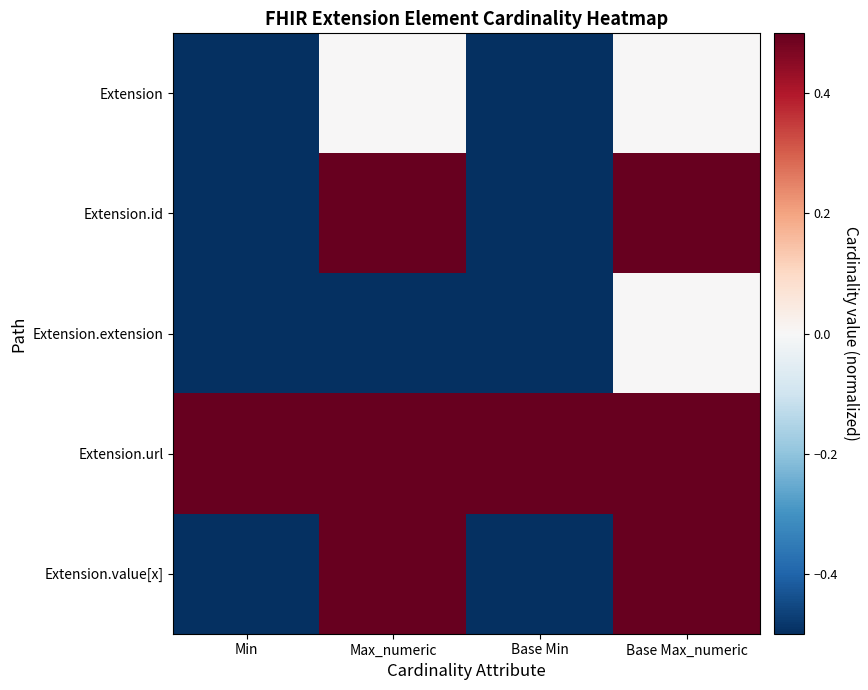

Between Max_numeric and Base Min, which series saw the biggest shift?

Extension.id